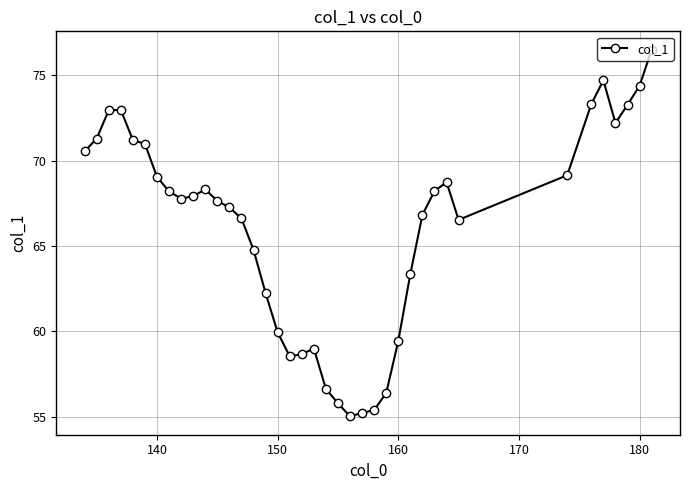

True or false: there are more than 1 points higher than both neighbors.

True